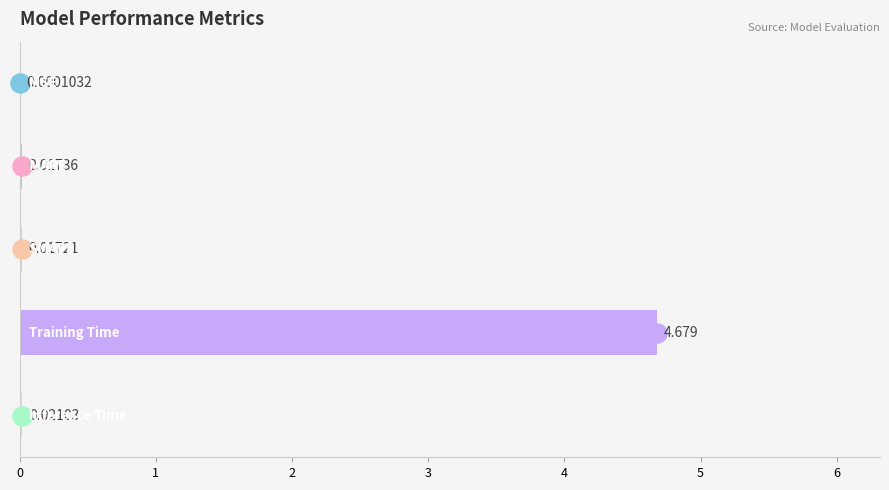

What is the average value?

0.9